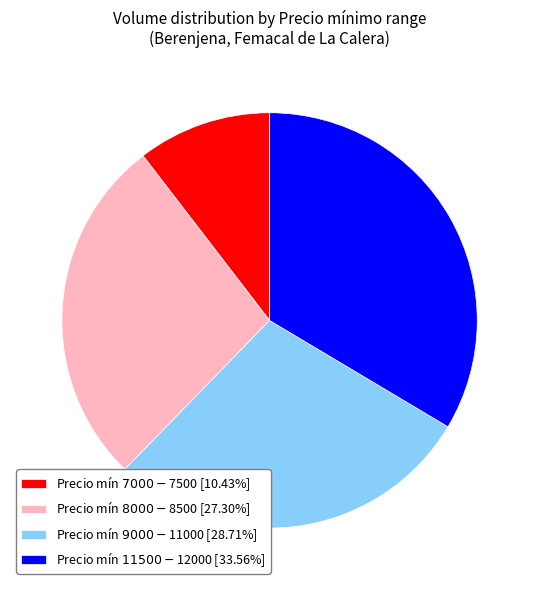

Does any single category account for the majority?

No